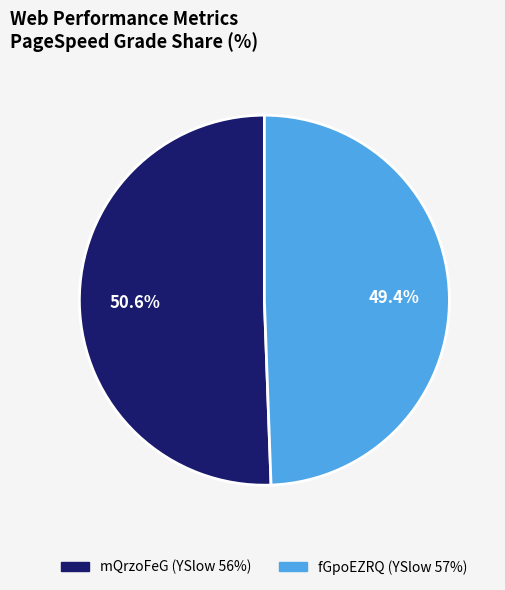

To the nearest percent, what is the average slice percentage?

50%